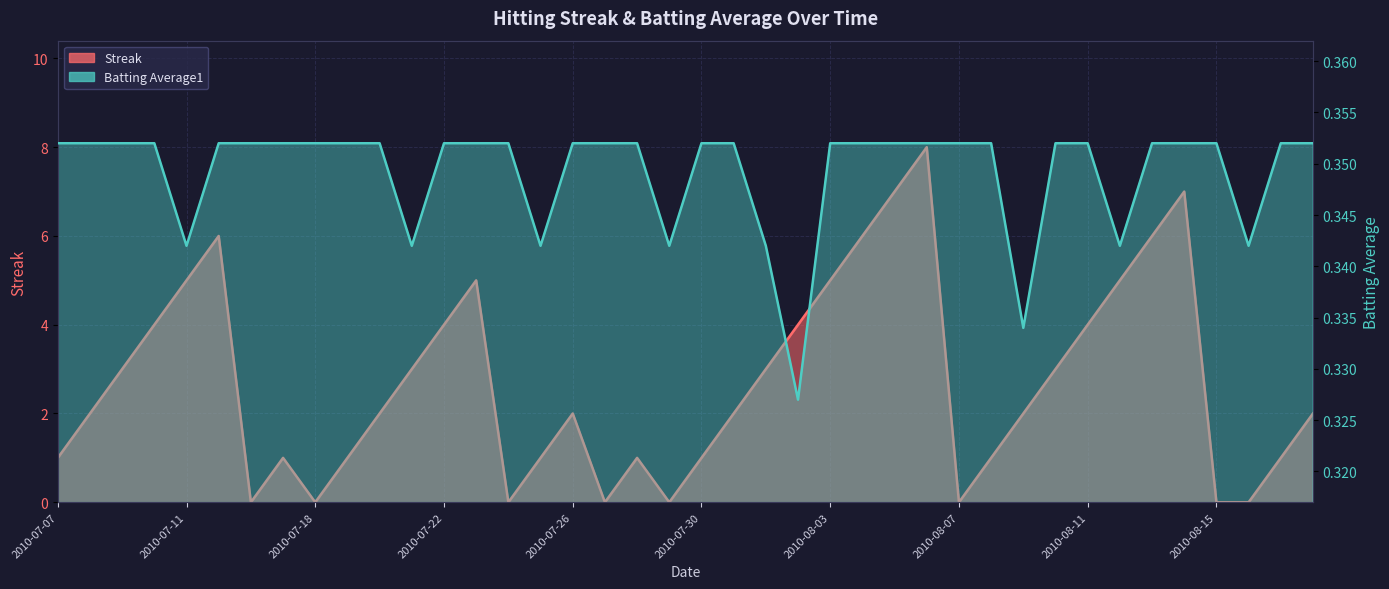

What is the difference between the second highest and minimum values in the Streak series?

7.0